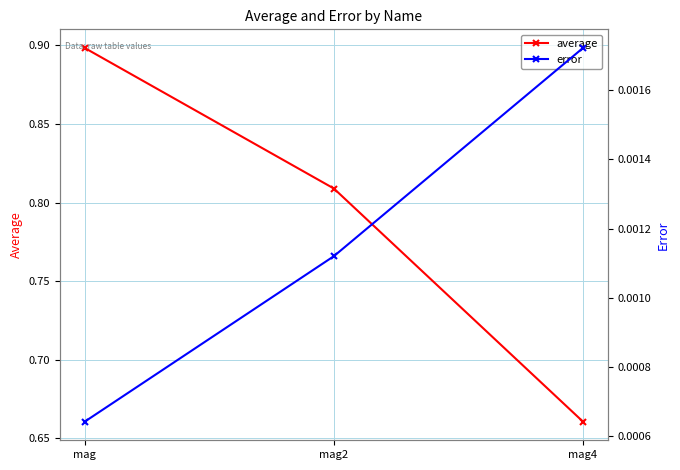

How many distinct data groups are displayed?

2